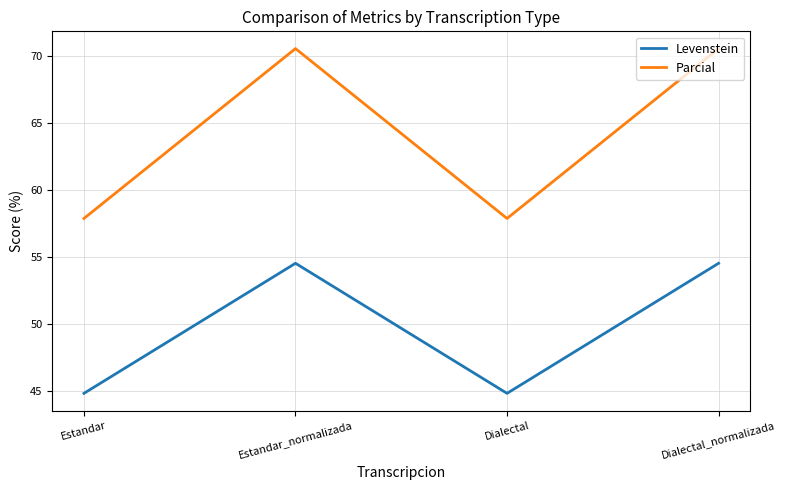

Is the value of Levenstein at Dialectal greater than the value of Parcial at Estandar_normalizada?

No